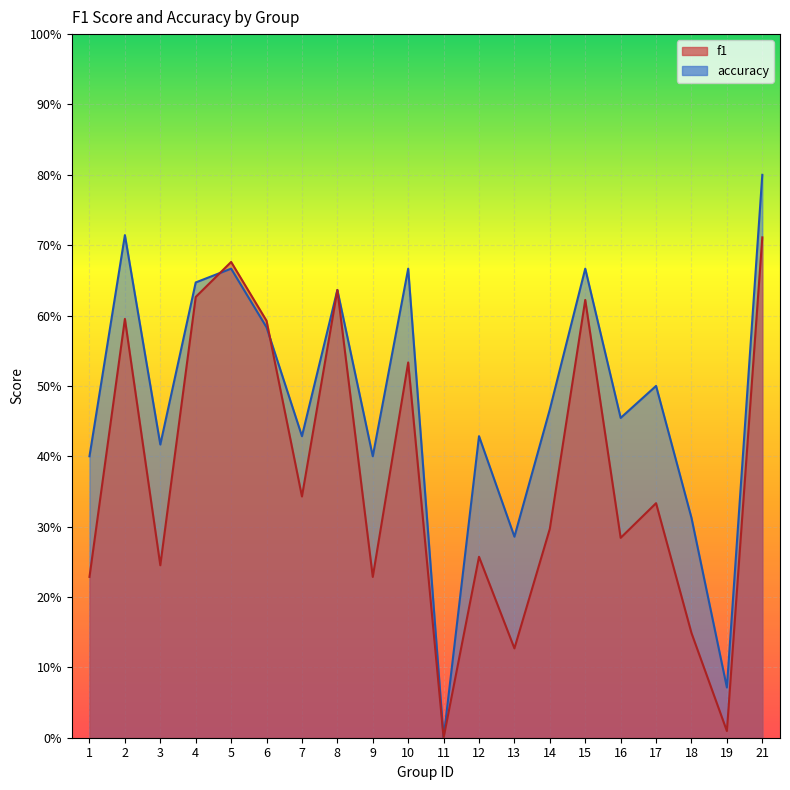

Is the value of accuracy at 4 greater than the value of f1 at 17?

Yes